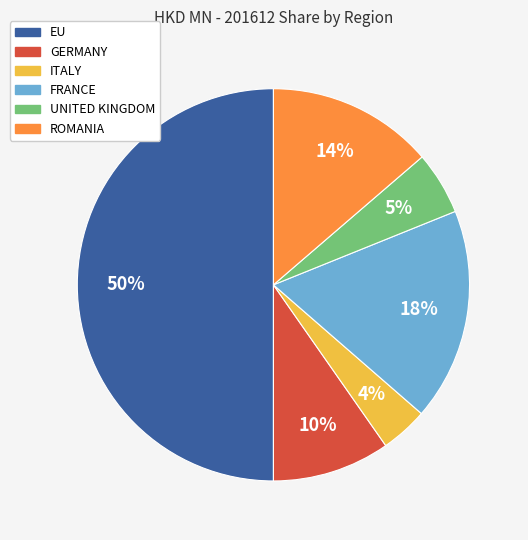

Combined, do FRANCE and EU account for over 50%?

Yes